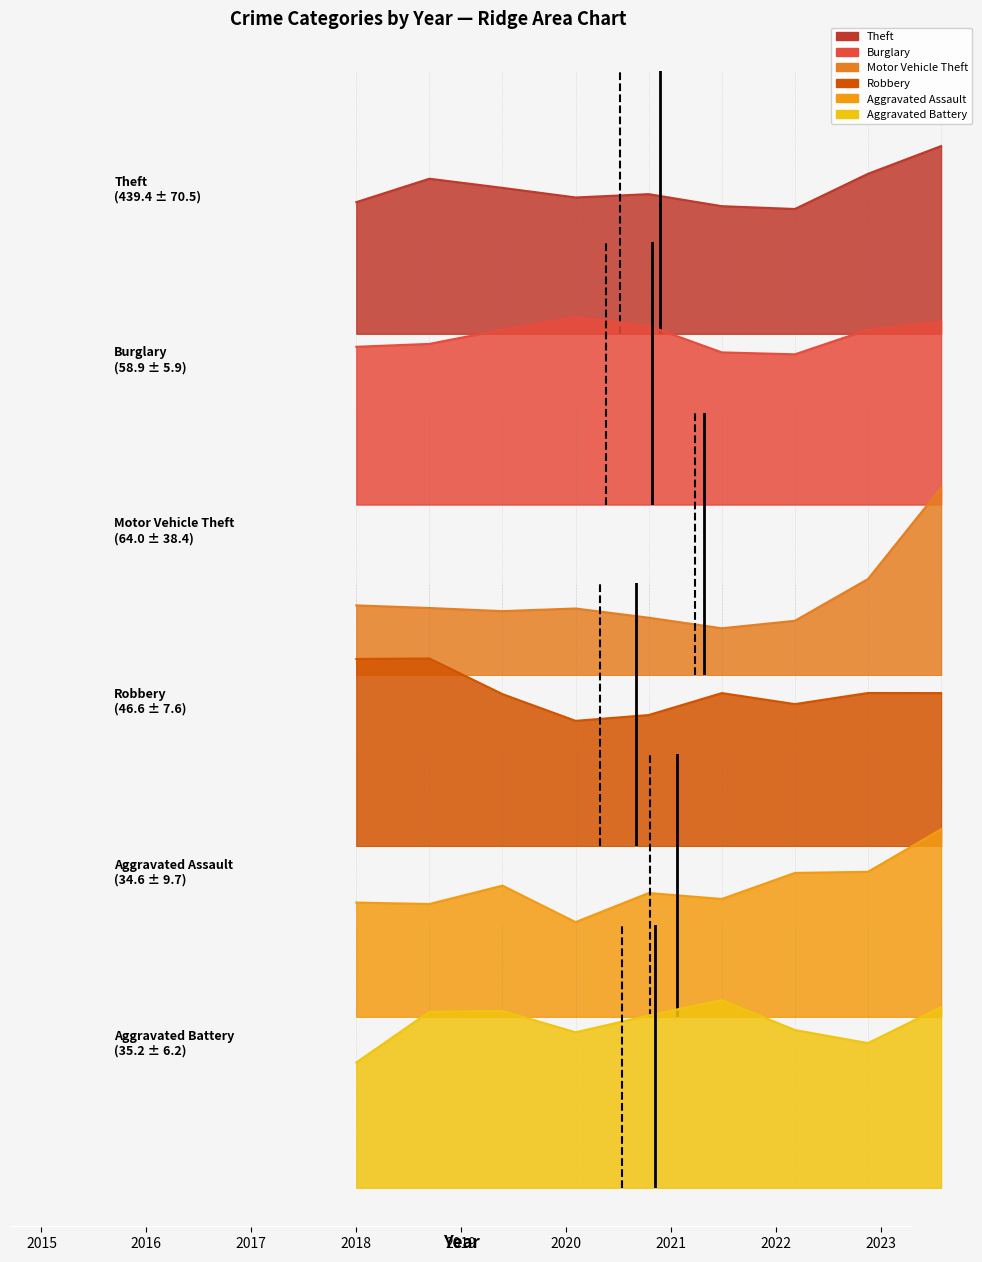

What is the sum of all Burglary values?

7.9